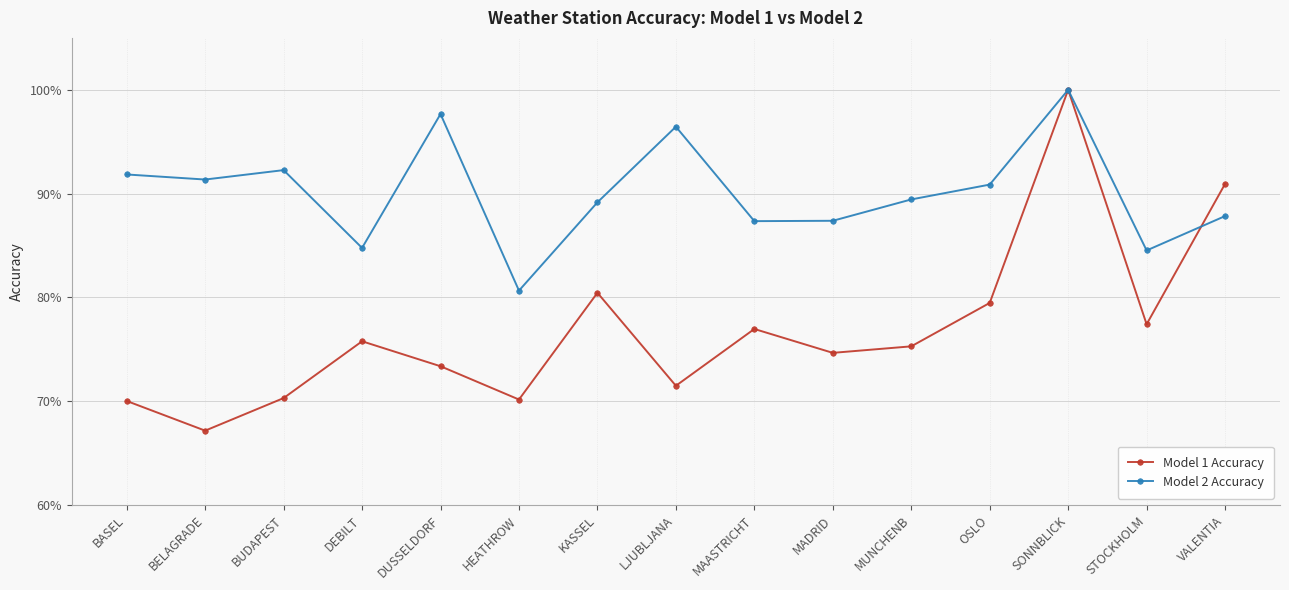

Is this an area chart (filled region under the line)?

No